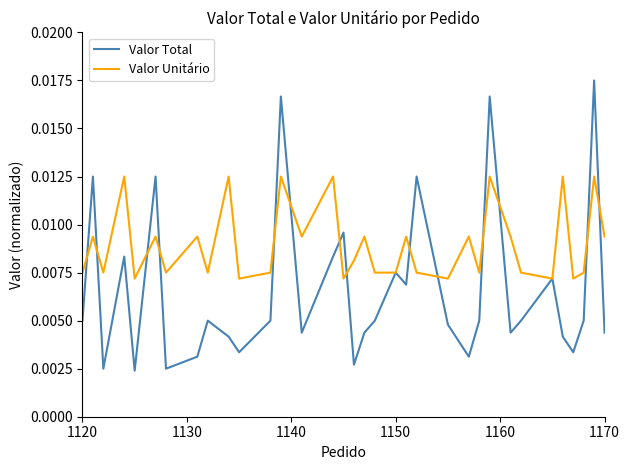

True or false: Valor Unitário and Valor Total intersect in this chart.

True